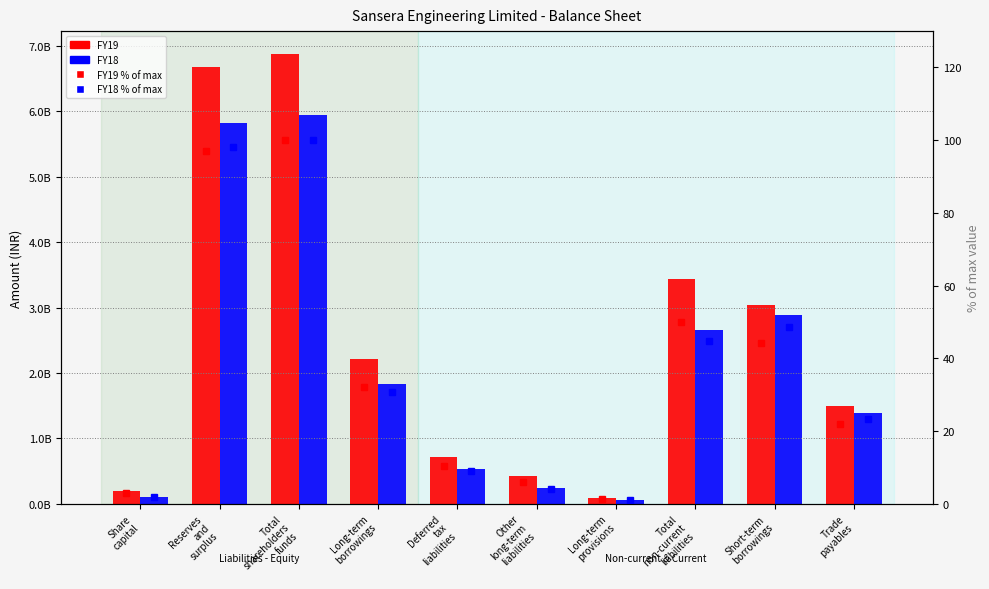

How many categories are shown in the chart?

10